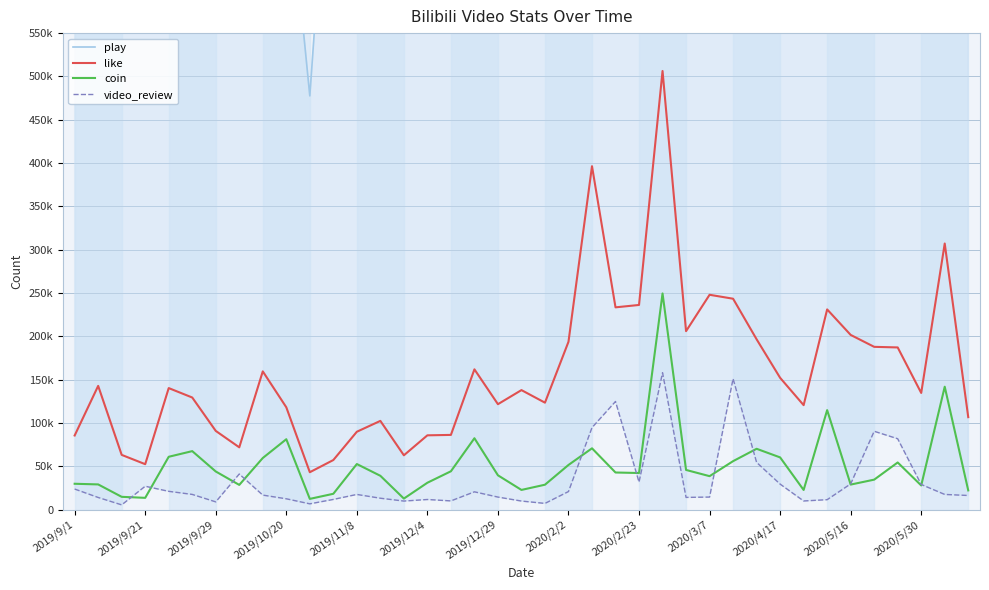

True or false: like has a value of 218919 at 2019/12/4.

False